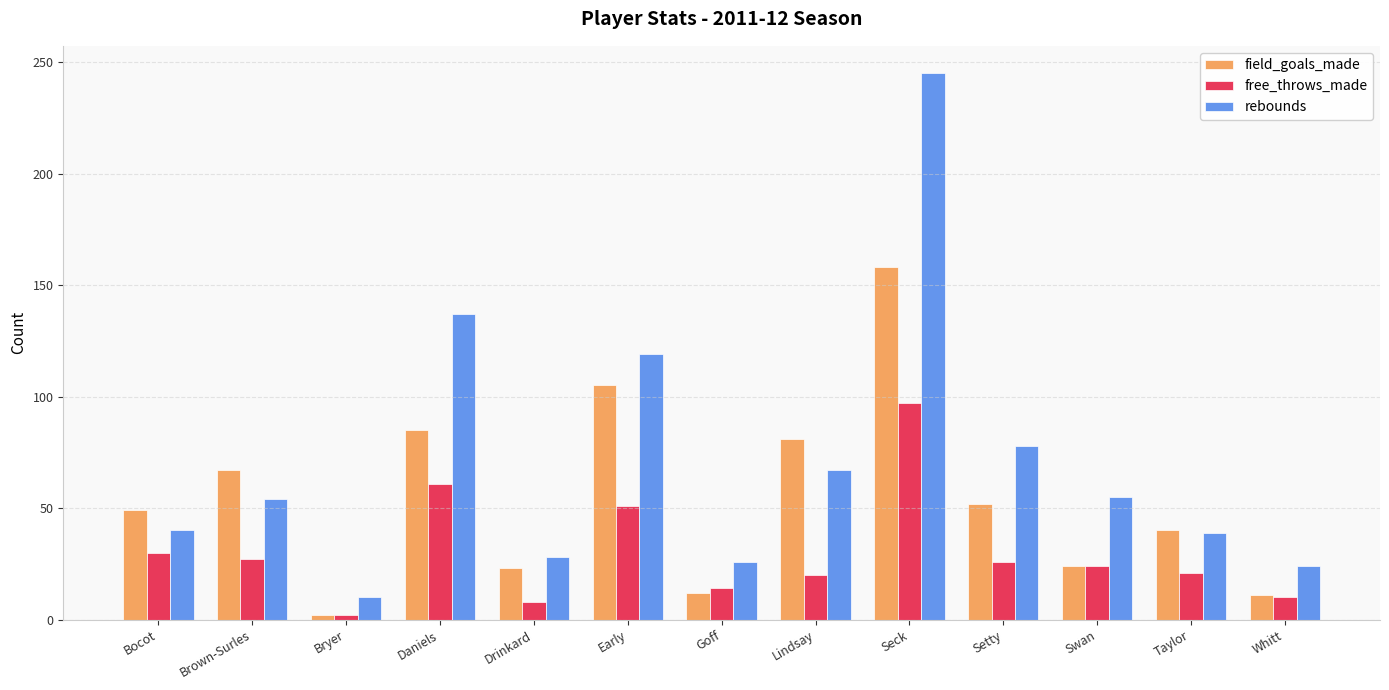

Between Brown-Surles and Seck, which series saw the biggest shift?

rebounds